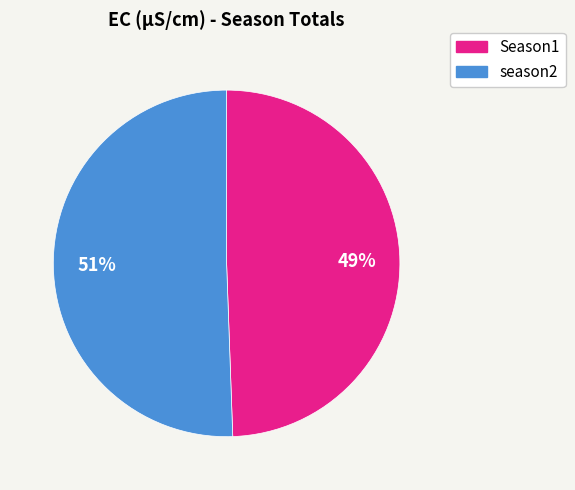

What percentage is the season2 slice, to the nearest percent?

51%